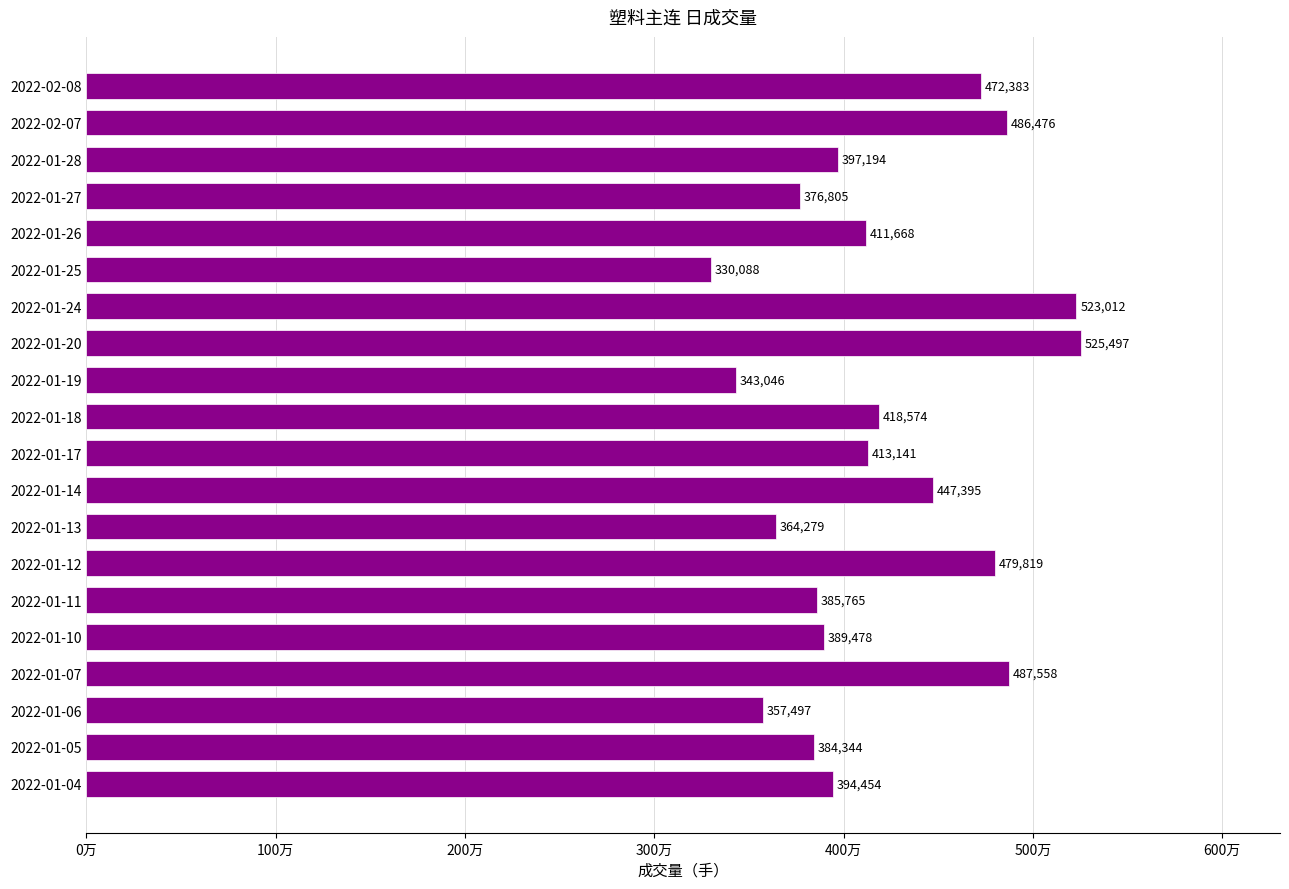

Are the bars horizontal?

Yes